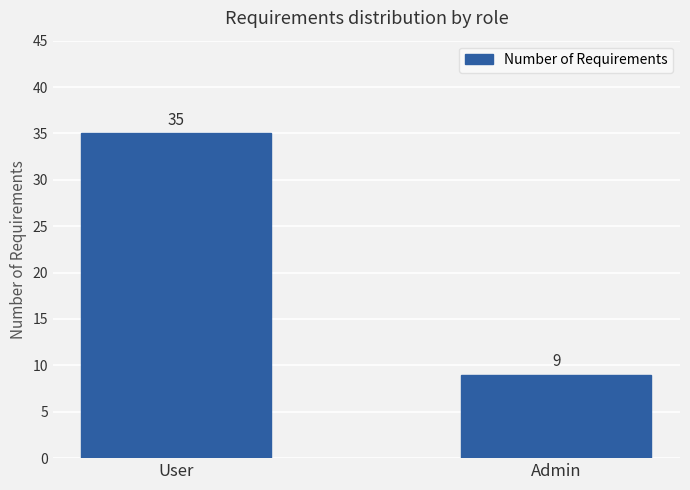

Which has a higher value, User or Admin?

User